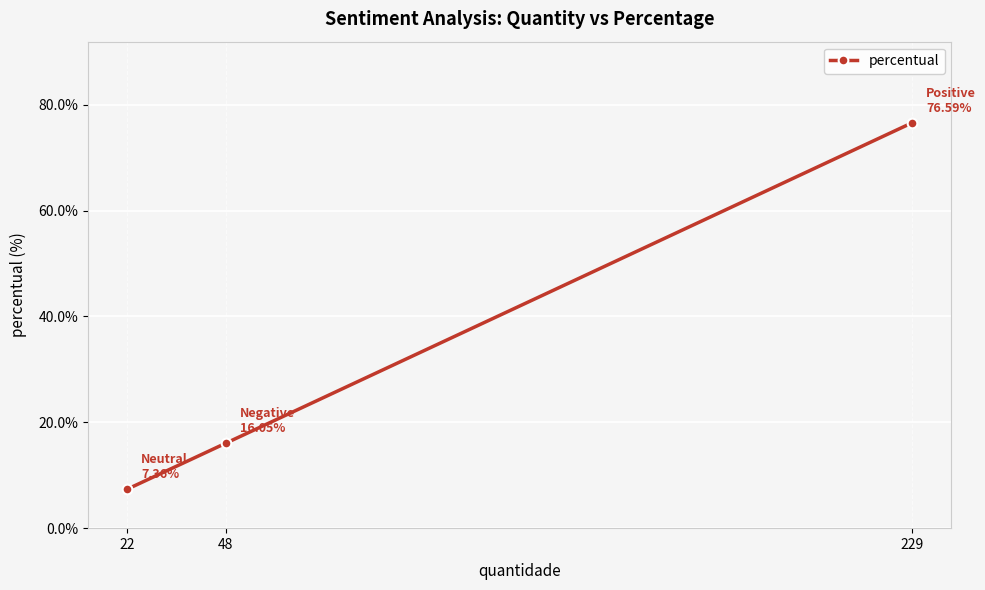

Between 229 and 48, which is larger?

229